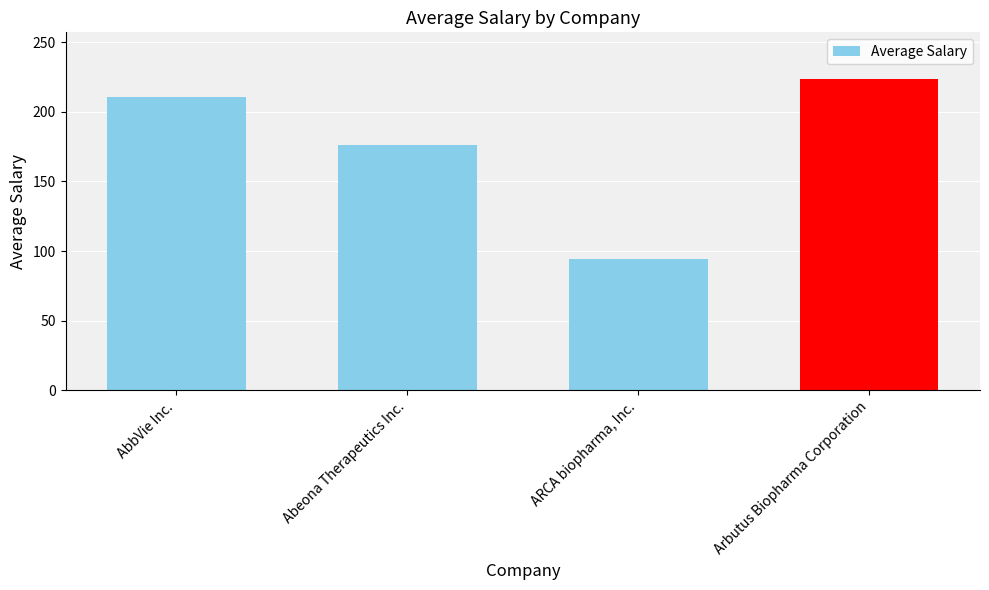

Reading right to left, what are all the values shown in this chart?

223.5	94.3	176.2	210.8